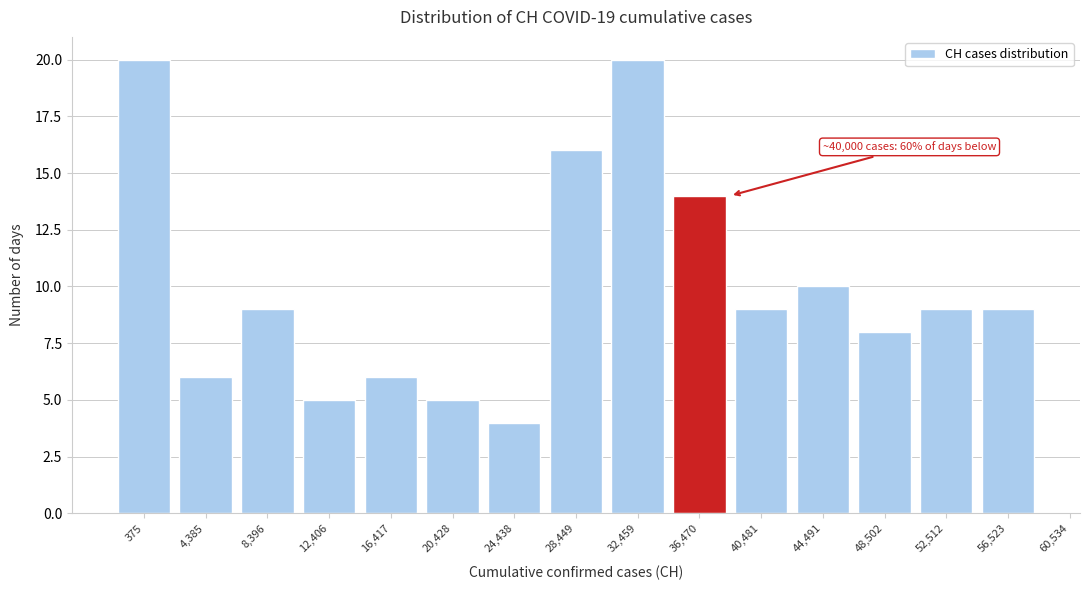

Reading right to left, extract all data points from this chart.

56,523=9	52,512=9	48,502=8	44,491=10	40,481=9	36,470=14	32,459=20	28,449=16	24,438=4	20,428=5	16,417=6	12,406=5	8,396=9	4,385=6	375=20